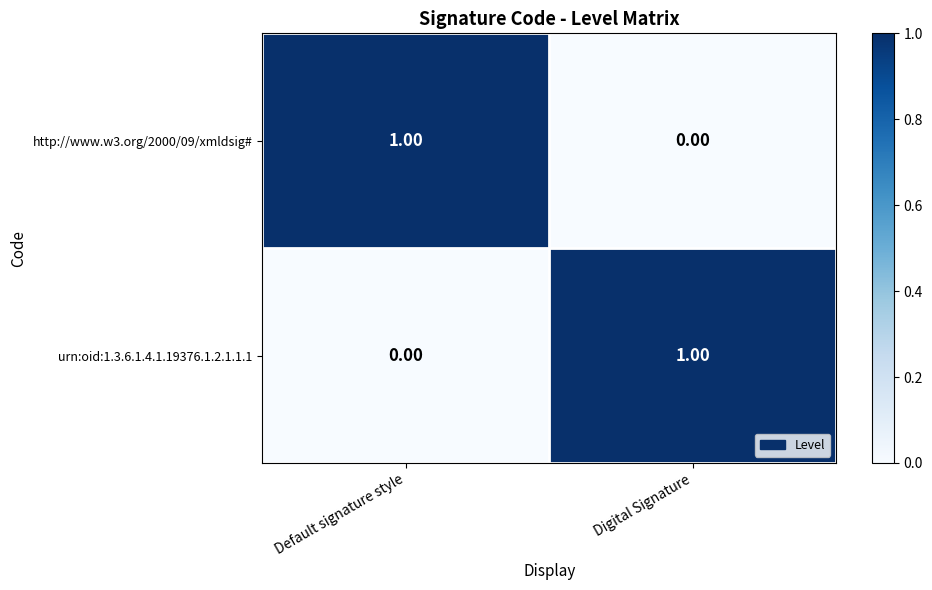

At how many categories does at least one series exceed 0?

2